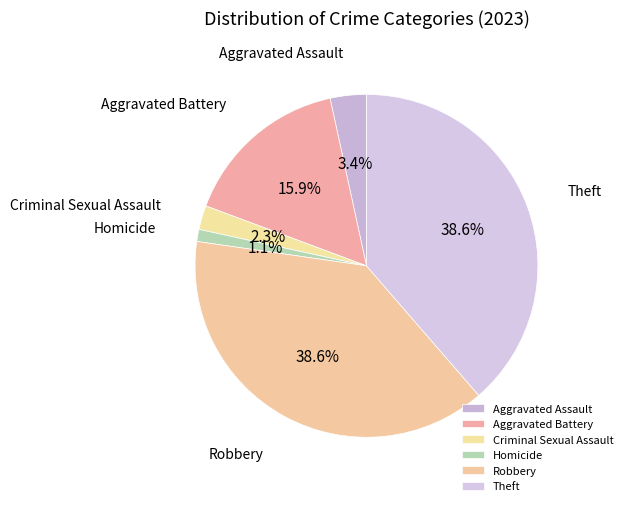

Do Aggravated Assault and Robbery together represent more than half of the pie?

No